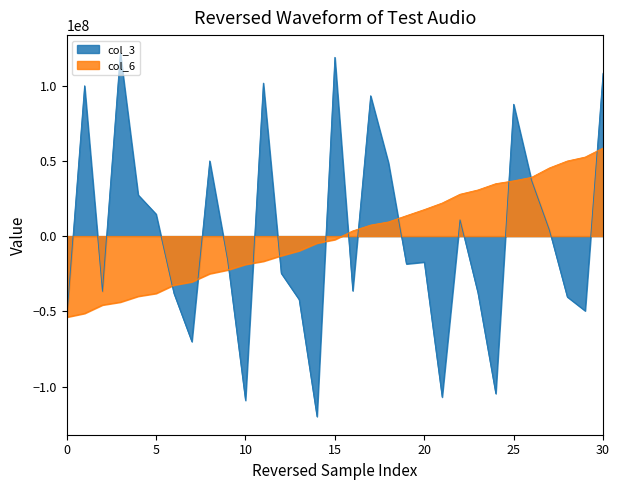

What is the minimum value shown in the chart?

-119954520.8